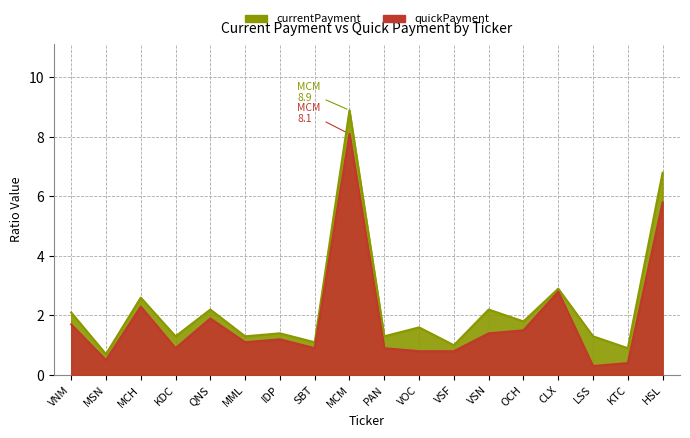

What is the sum of the currentPayment values at IDP and OCH?

3.2